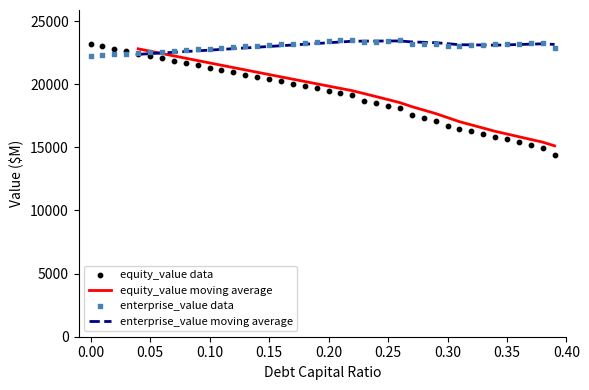

Which series contains the lowest Y value?

equity_value data